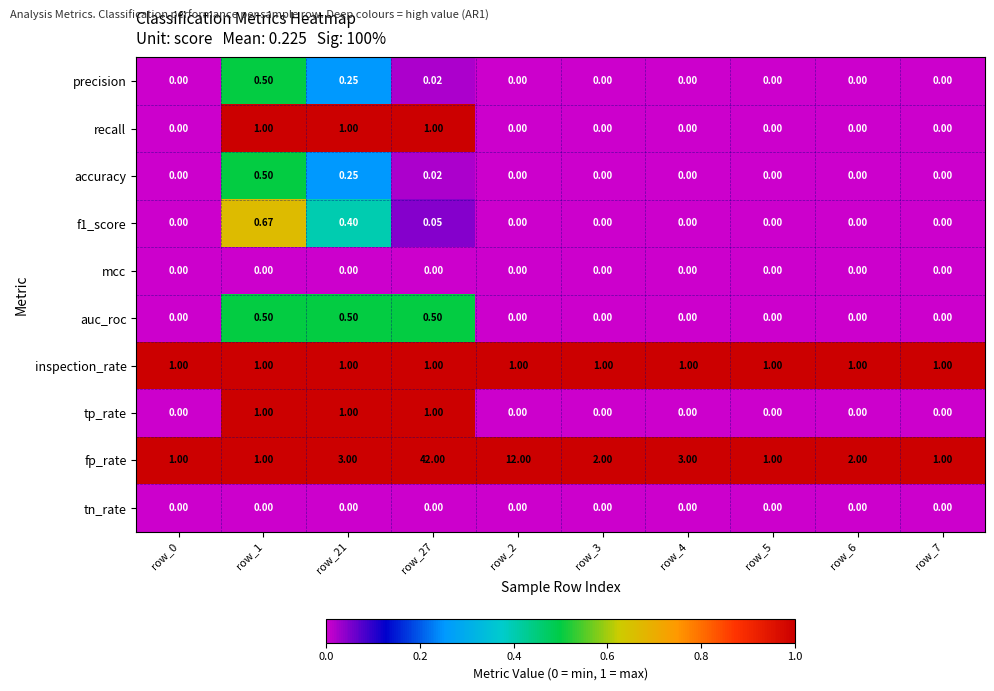

Which label corresponds to the largest value in the chart?

row_27